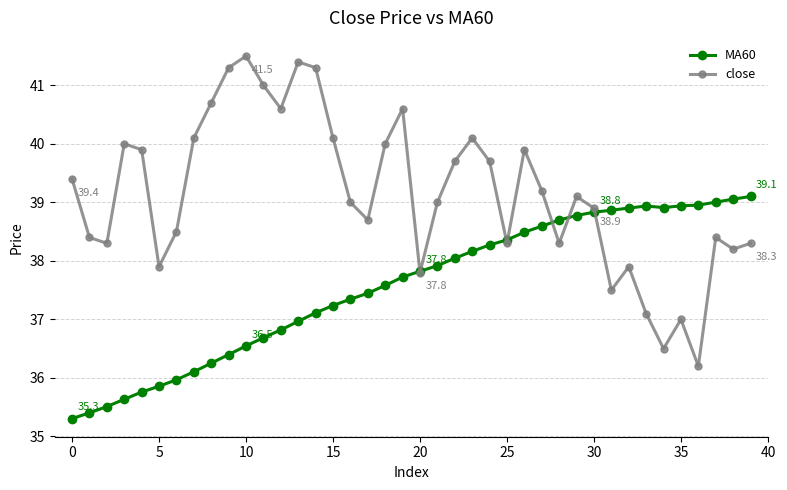

At how many categories does at least one series exceed 37?

40